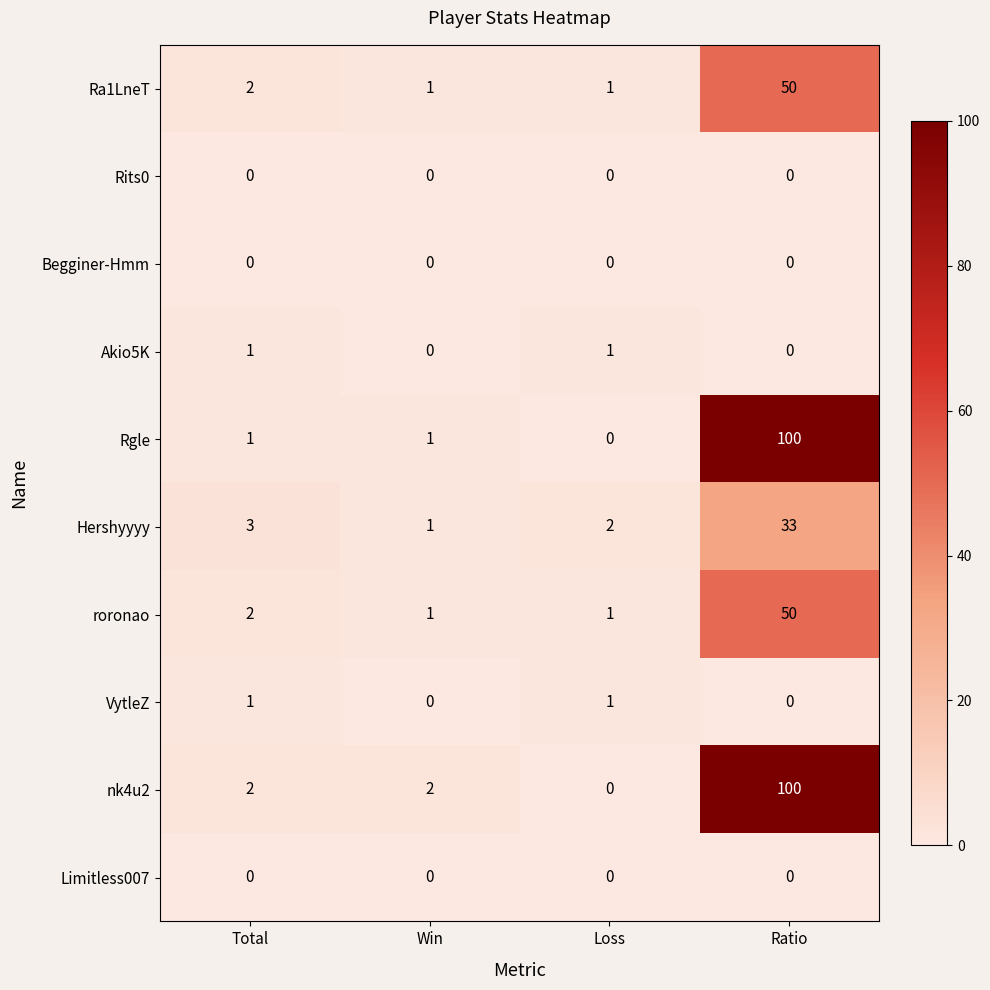

What is the maximum value for roronao?

50